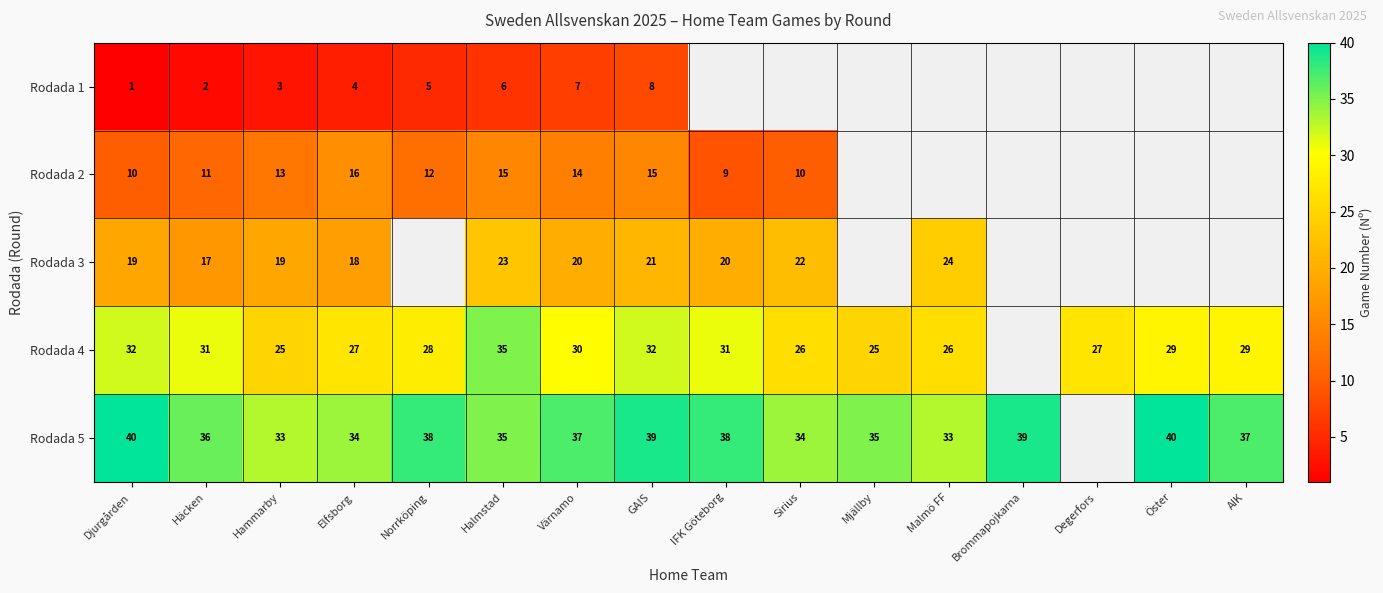

What is the sum of the Rodada 4 values at IFK Göteborg and Öster?

60